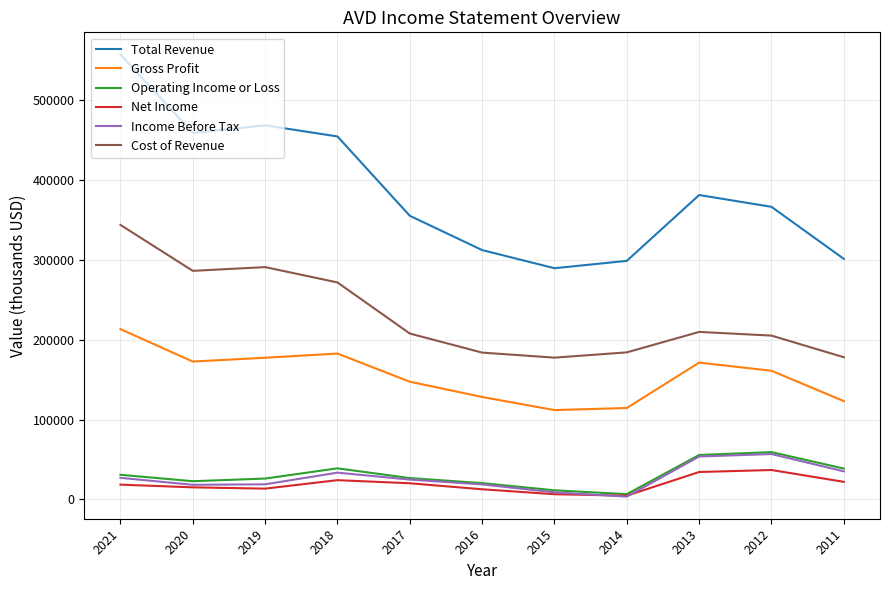

How many interior local valleys does the Net Income series have?

2